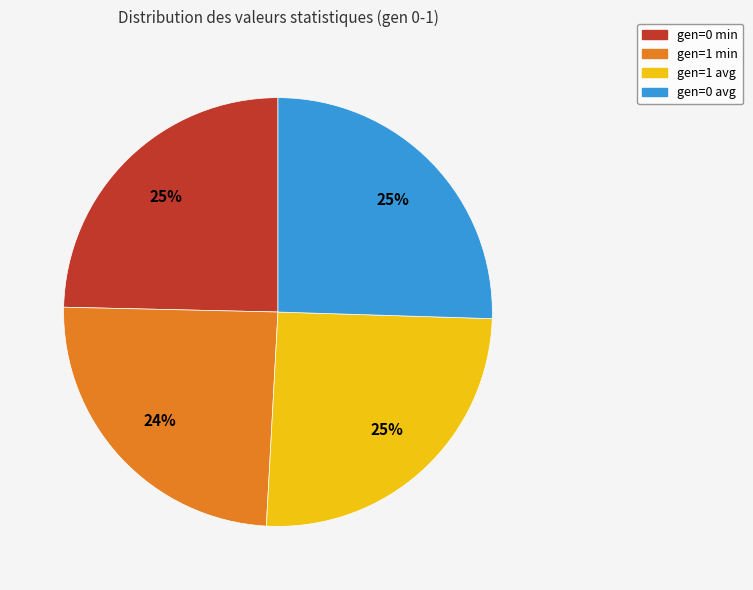

Count the number of slices in the pie.

4